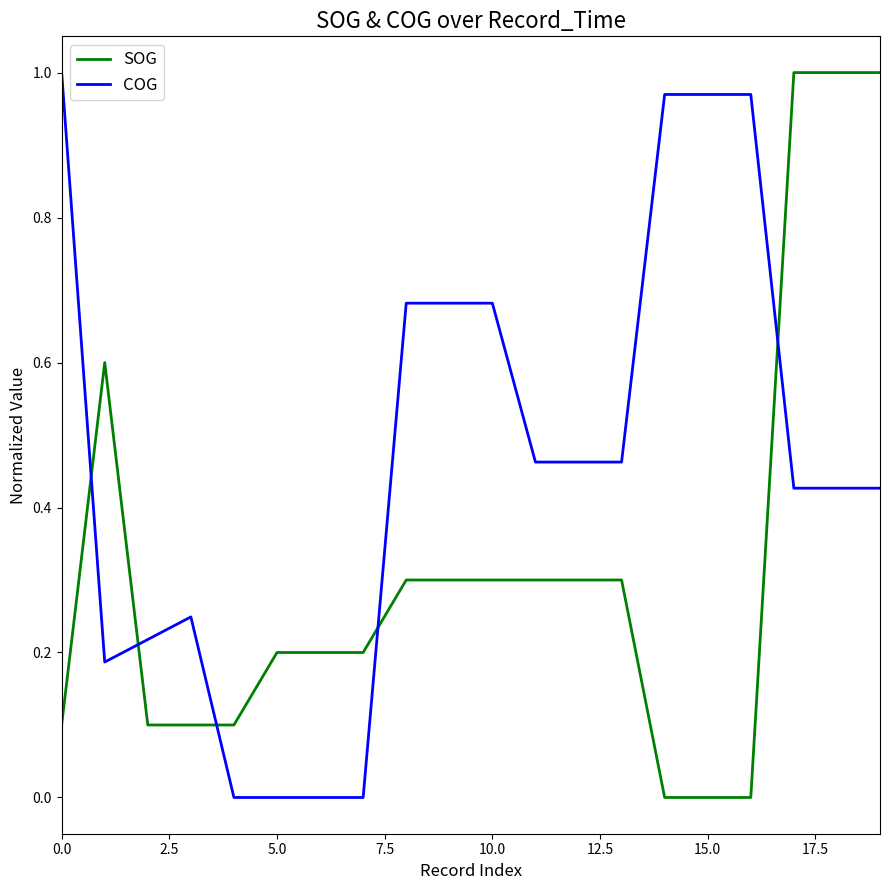

Which series has the largest total across all categories?

COG